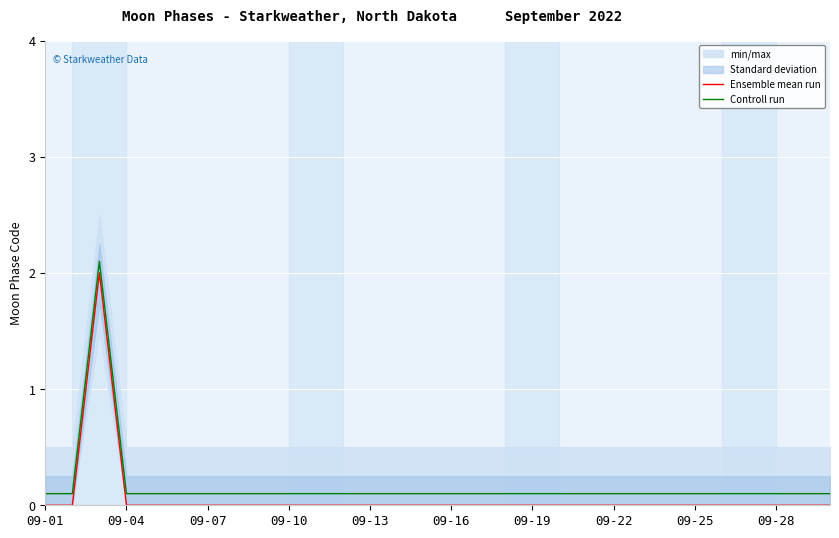

Is it true that Controll run equals 0.1 at 20?

True